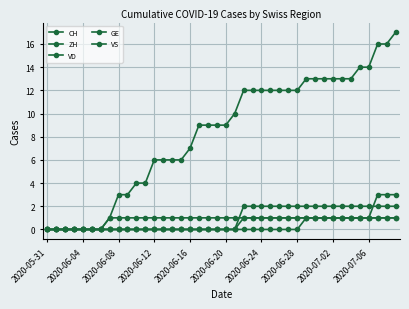

What is the average value of the VD series?

1